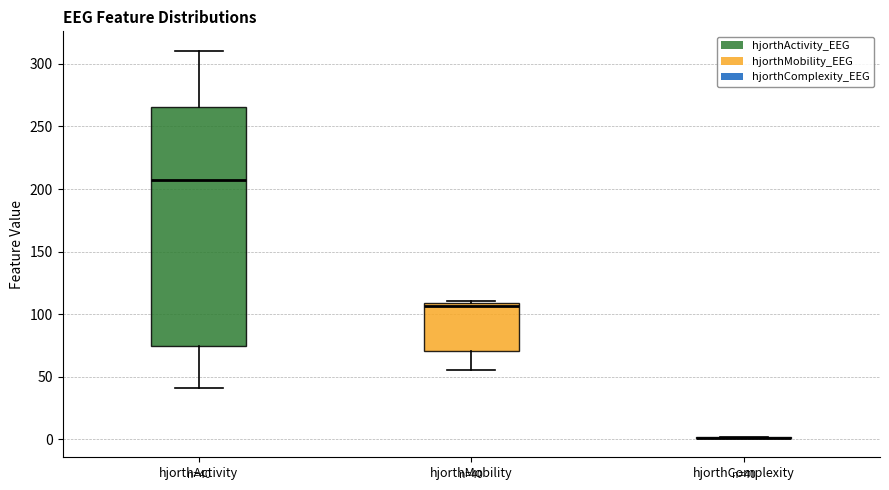

Comparing the boxes themselves (not the whiskers), which one is the tallest?

hjorthActivity